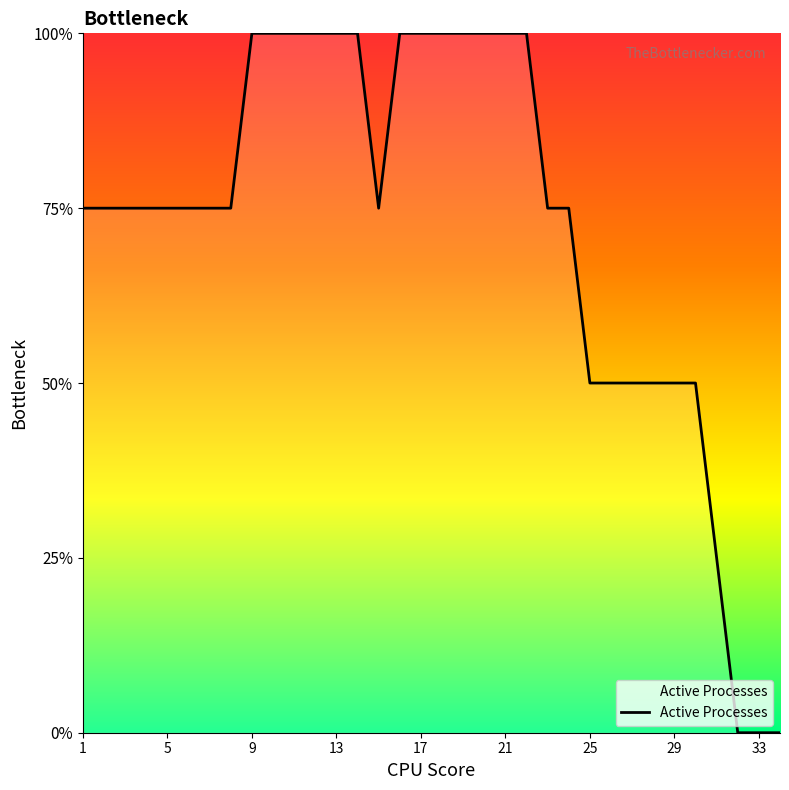

Does the chart display data point markers on the line(s)?

No